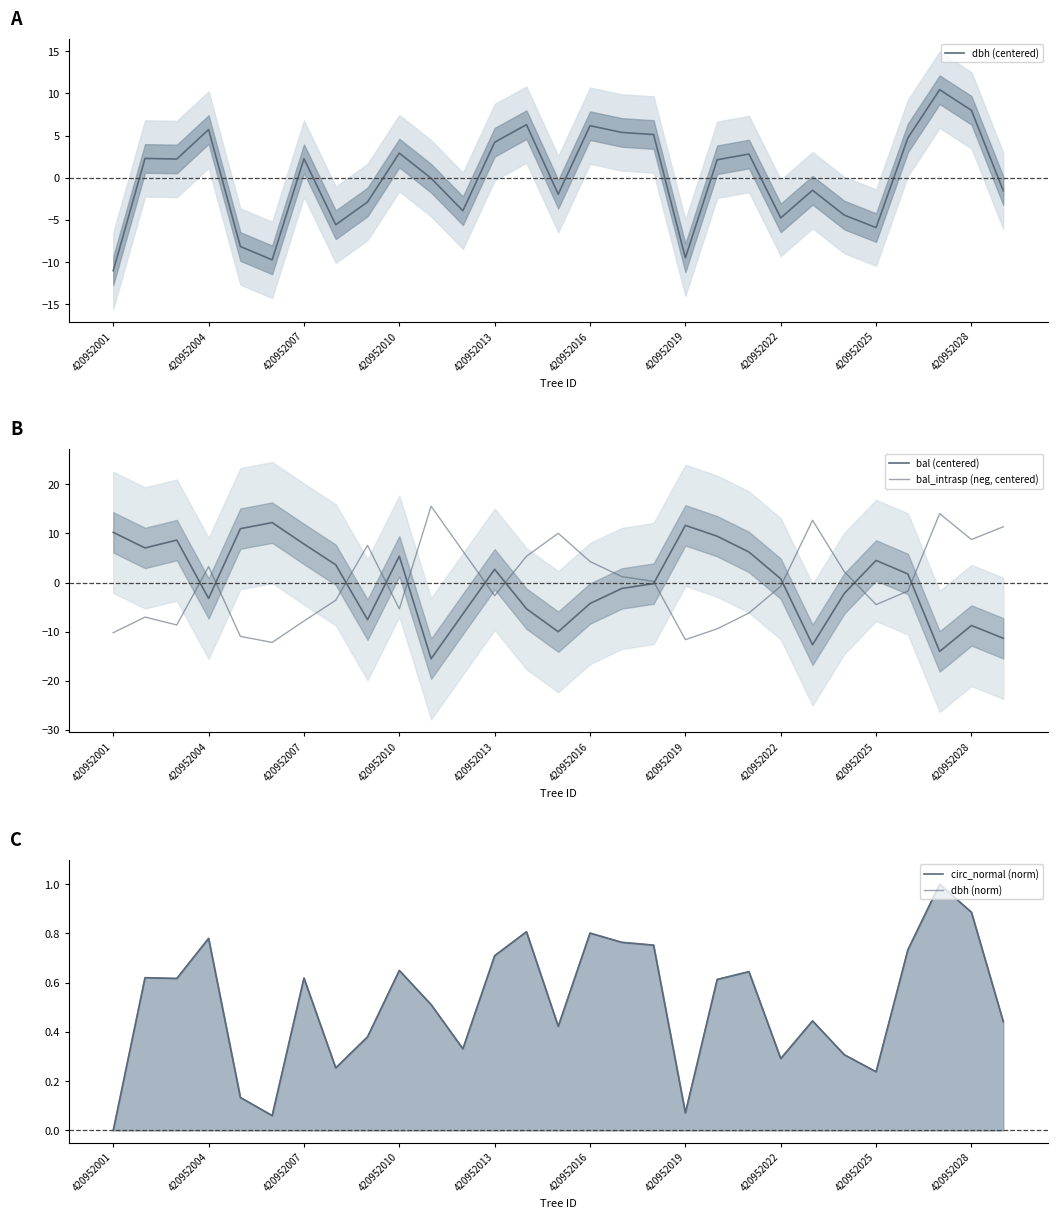

Does the chart display data point markers on the line(s)?

No